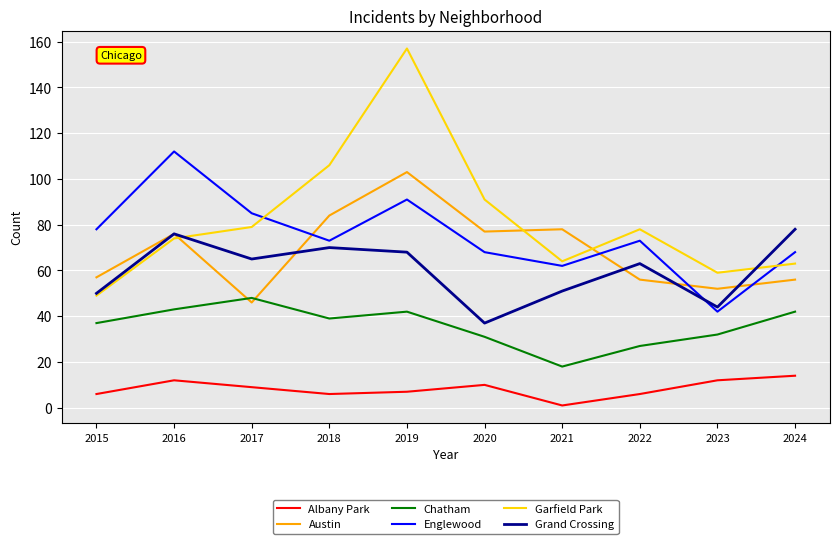

At how many categories does at least one series exceed 42?

10